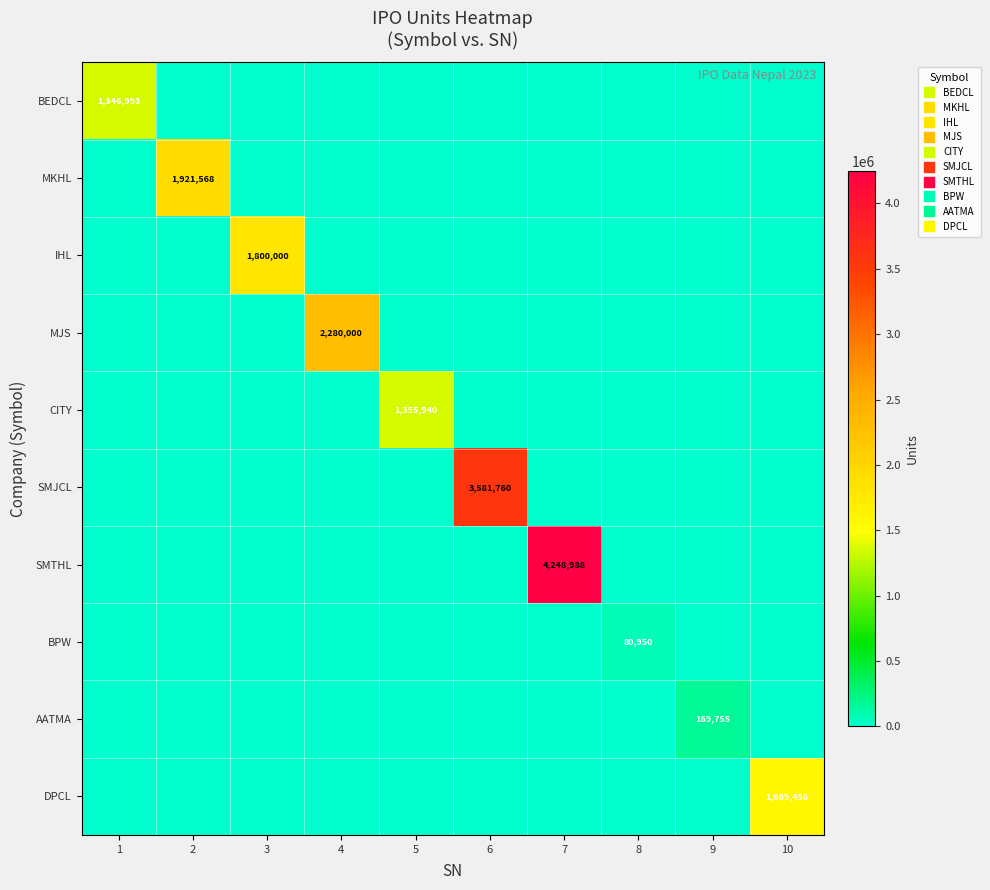

List the labels in order of SMTHL value, largest first.

7, 1, 2, 3, 4, 5, 6, 8, 9, 10